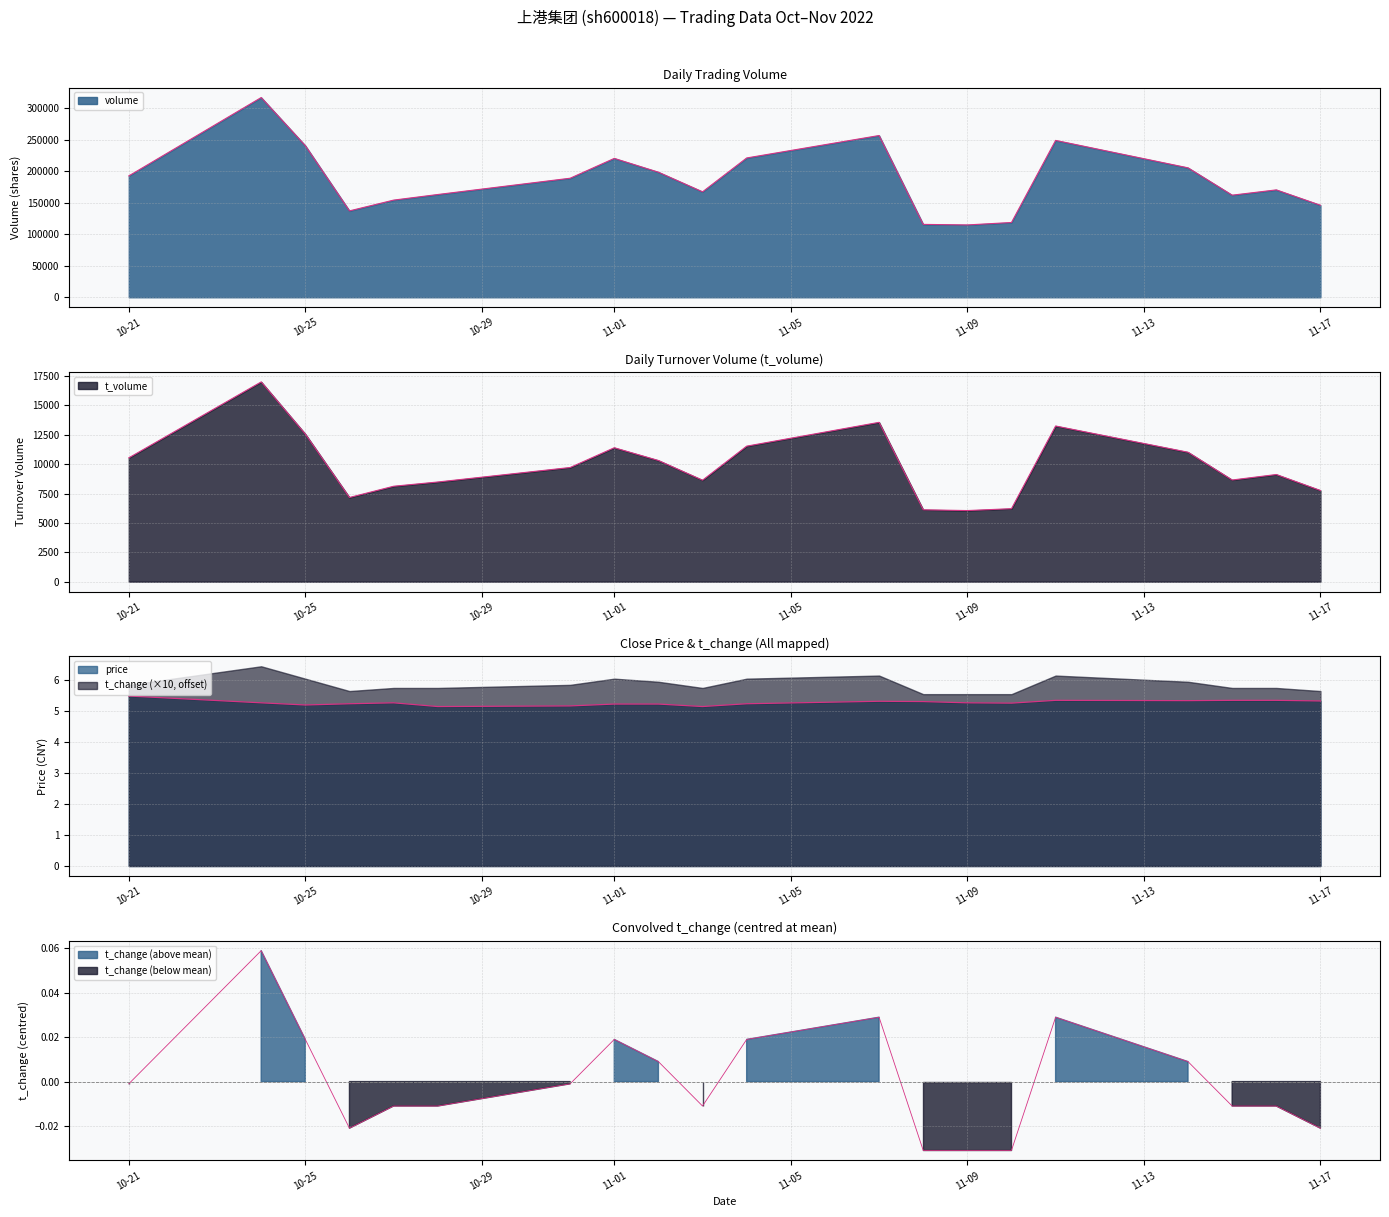

How many categories are shown in the chart?

20